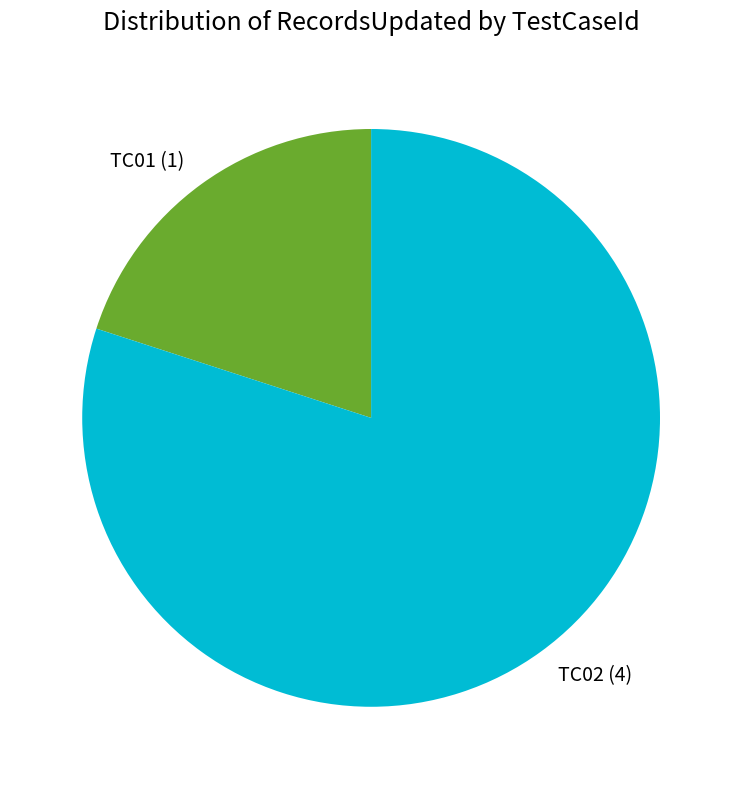

Between TC02 (4) and TC01 (1), which is larger?

TC02 (4)